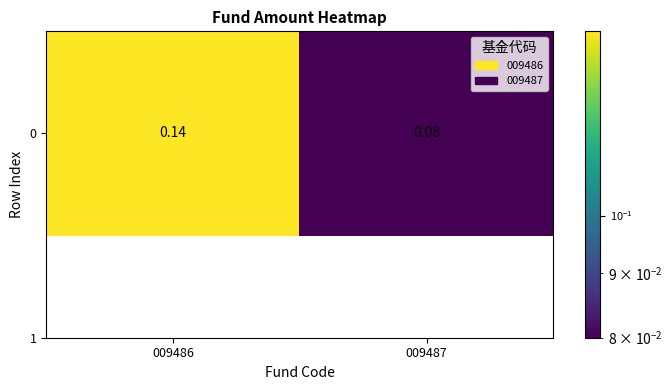

Which has a higher value, 009487 or 009486?

009486